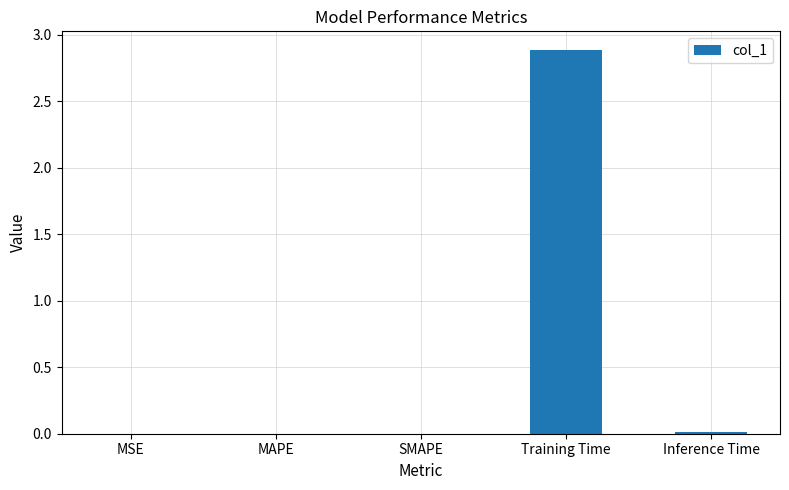

What is the maximum value shown in the chart?

2.9